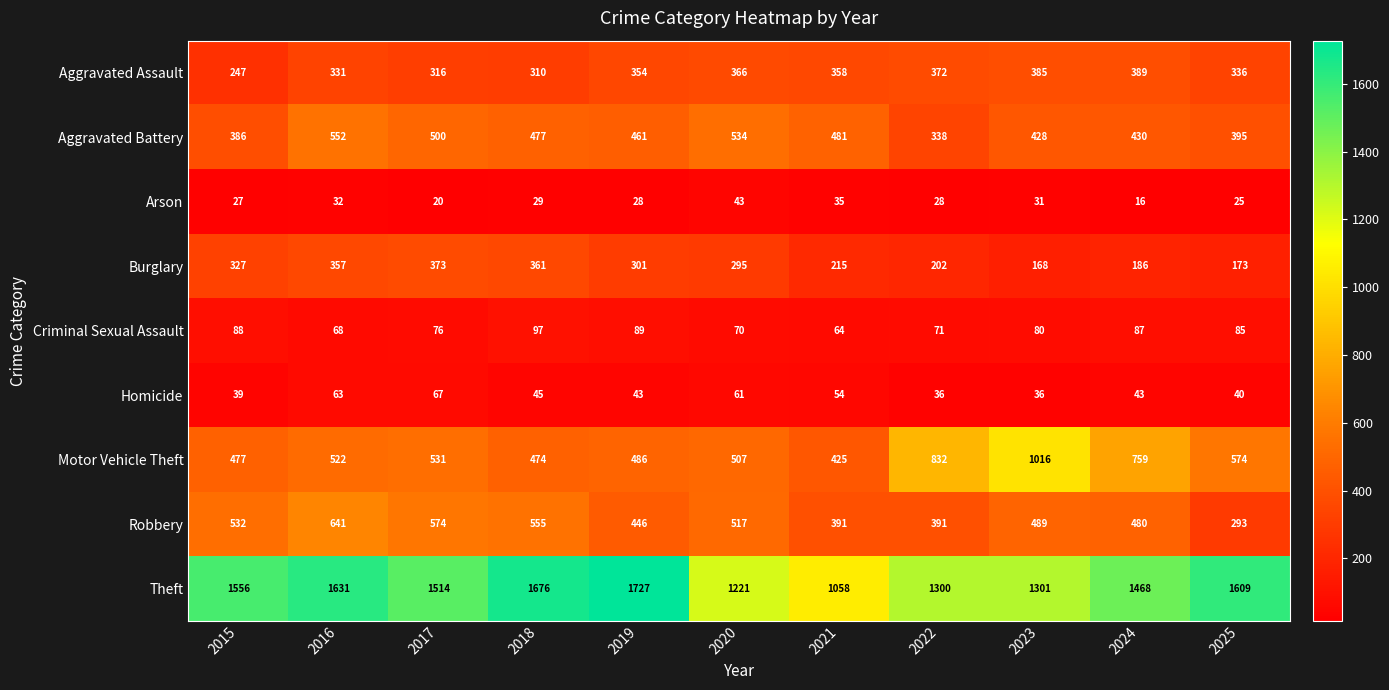

What is the sum of all Theft values?

16061